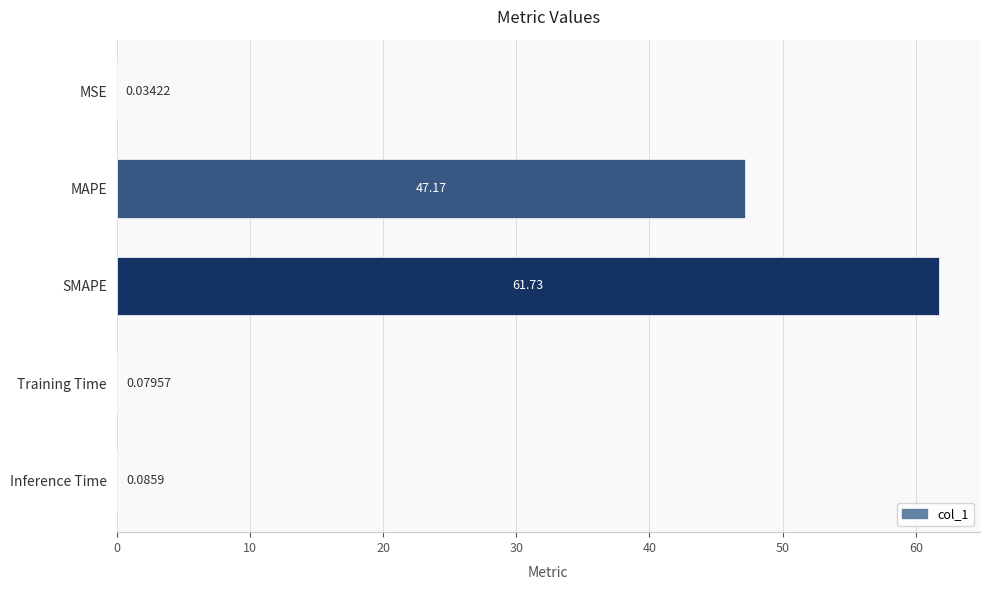

Where is the data nearest to the value 30?

MAPE